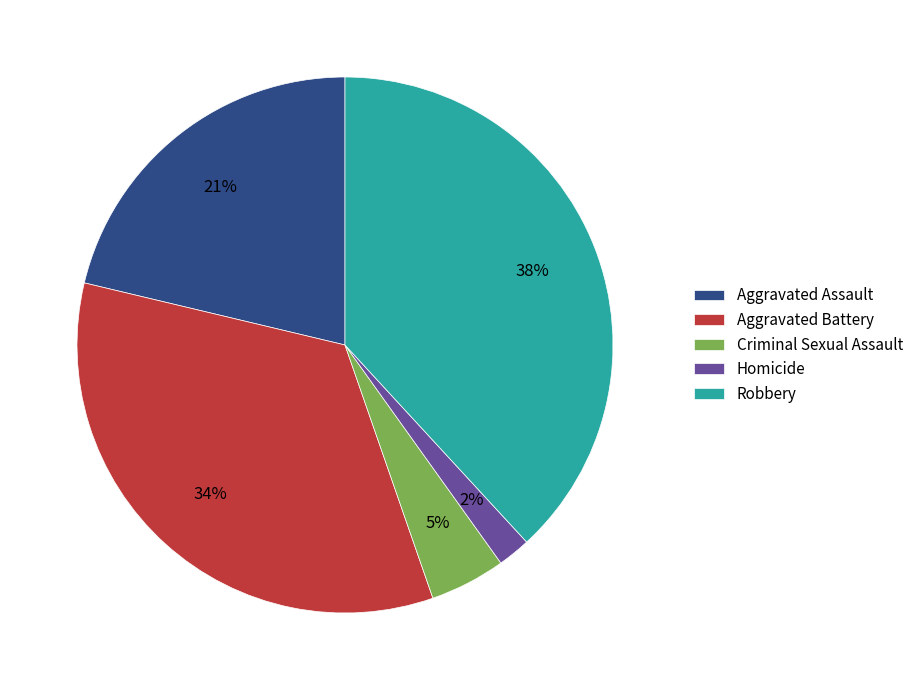

Between Criminal Sexual Assault and Aggravated Assault, which is larger?

Aggravated Assault